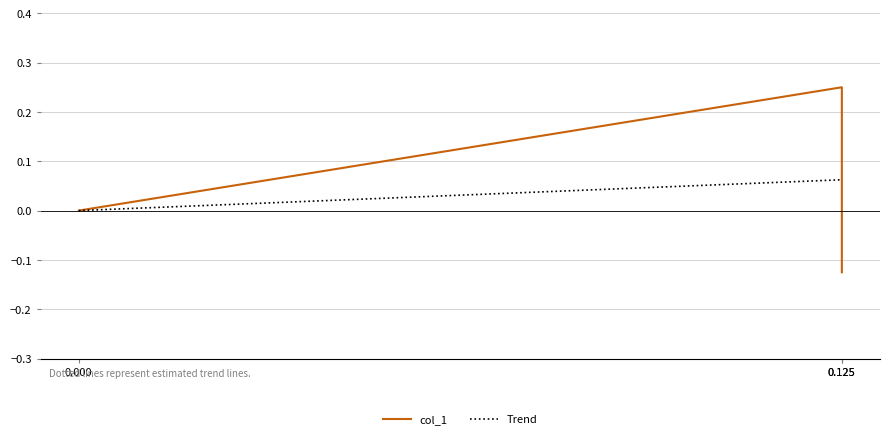

Count the values in the range 0 to 1.

2